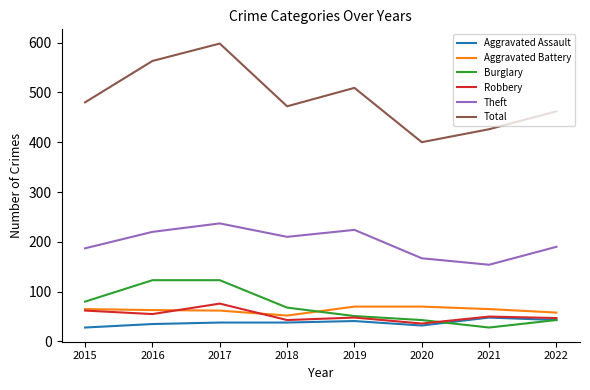

True or false: Aggravated Battery and Aggravated Assault intersect in this chart.

False